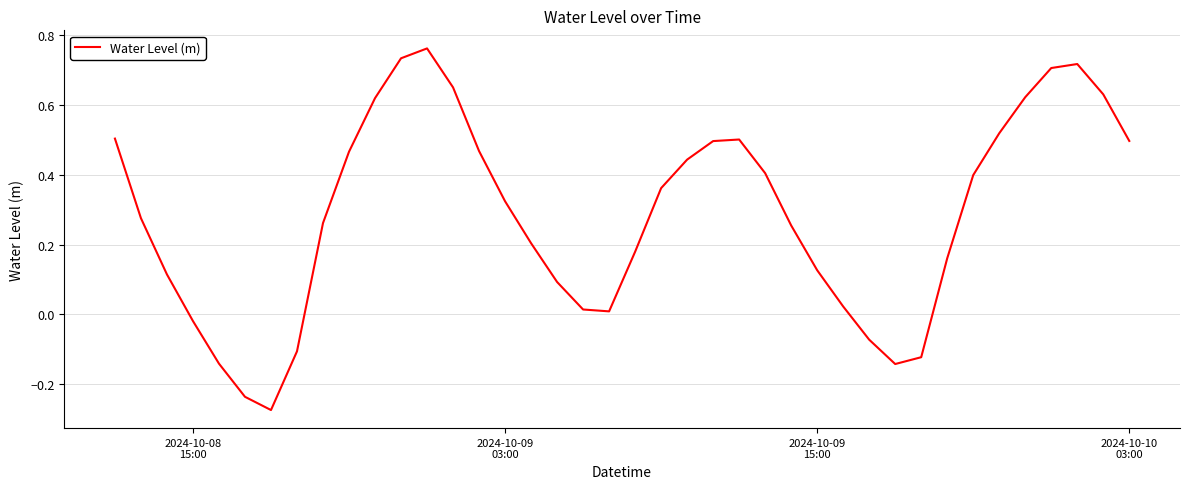

What is the difference between the maximum and minimum values?

1.0